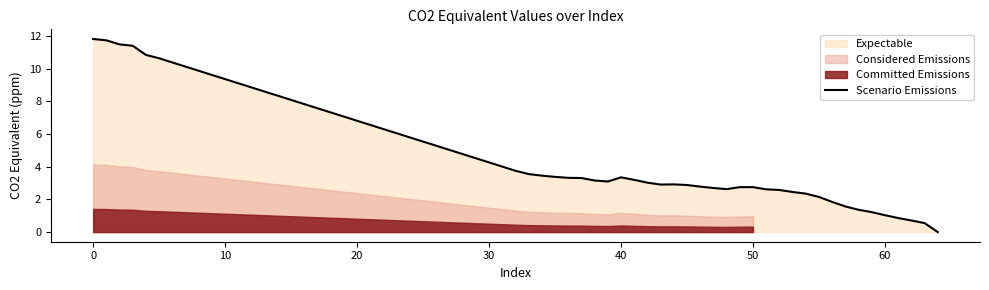

What is the difference between the maximum and minimum values?

11.8